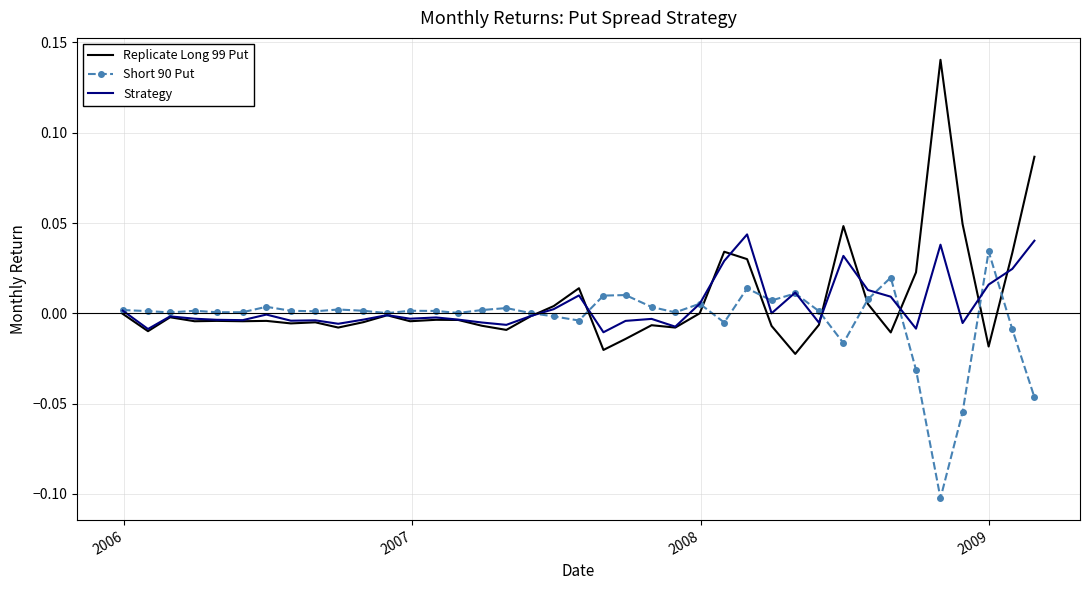

Which series has the widest spread of values?

Replicate Long 99 Put